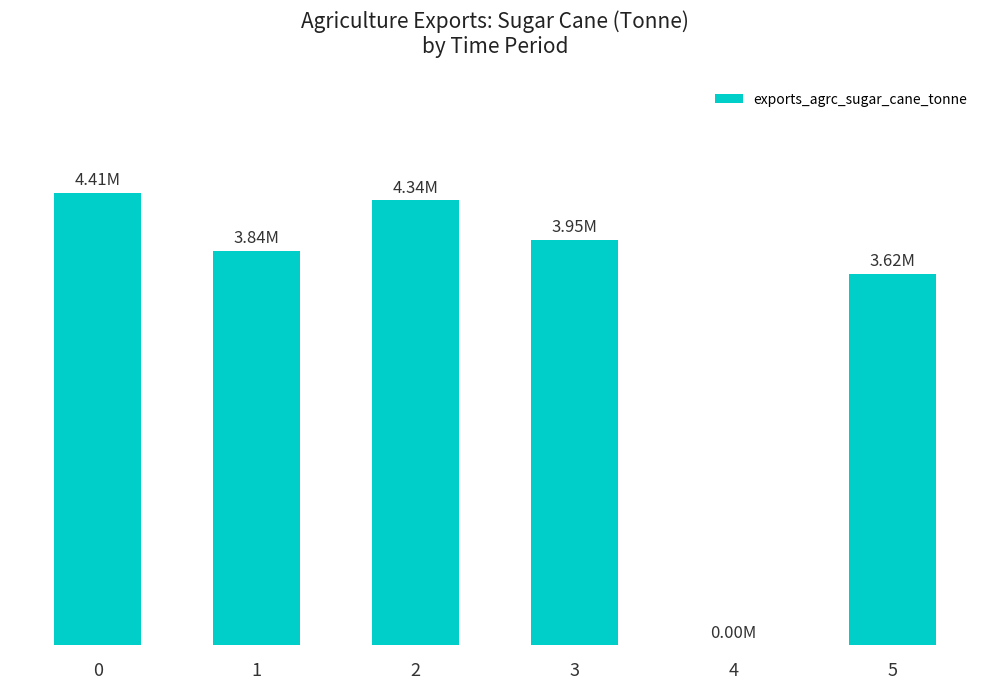

Reading right to left, transcribe all the data shown in this chart.

5=3618138.3	4=0.0	3=3952758.3	2=4337222.1	1=3842285.5	0=4408579.9